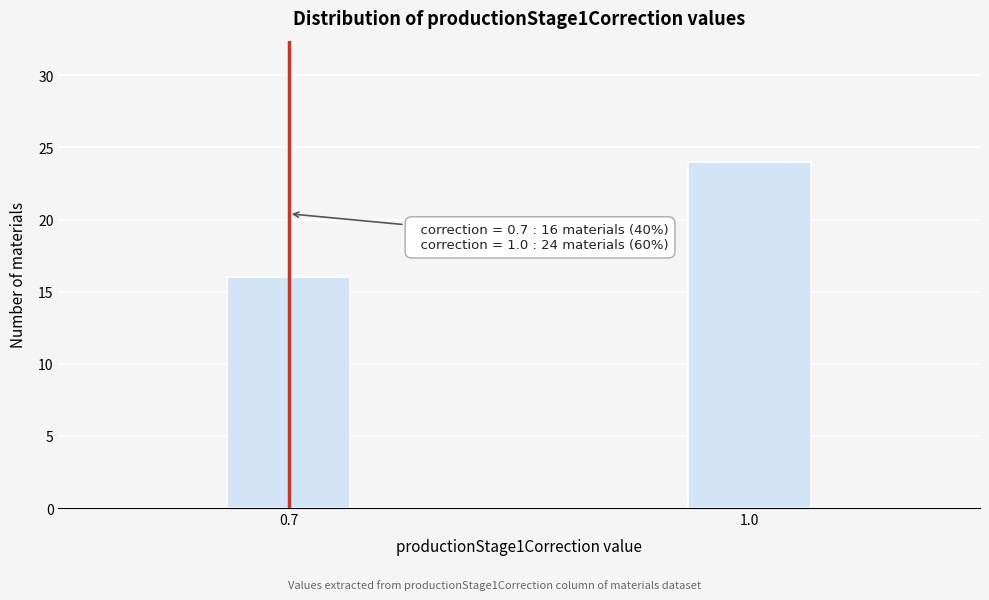

Reading left to right, extract all data points from this chart.

16	24